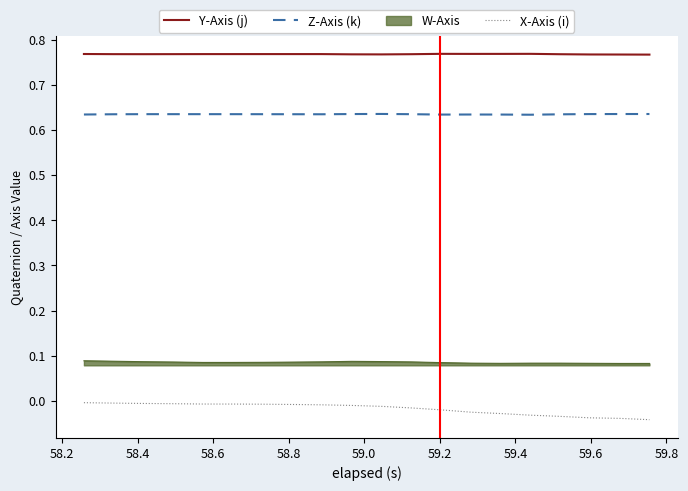

List the series in order of their peak value, lowest first.

X-Axis (i), W-Axis, Z-Axis (k), Y-Axis (j)